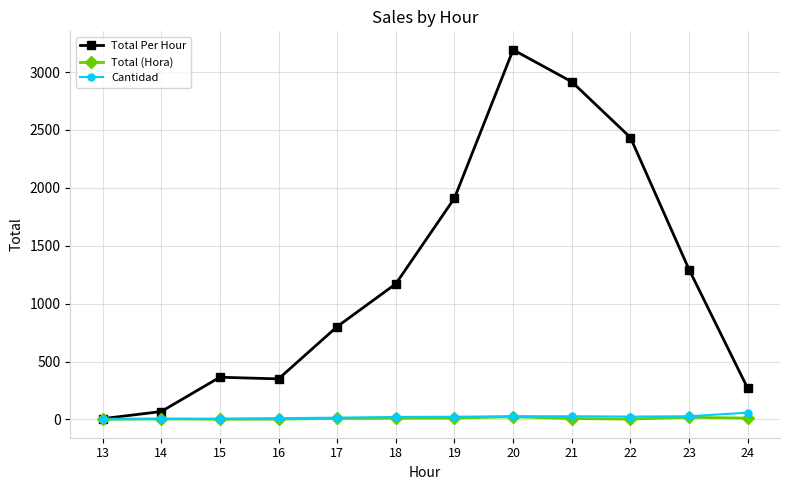

Between 20 and 23, which series saw the biggest shift?

Total Per Hour